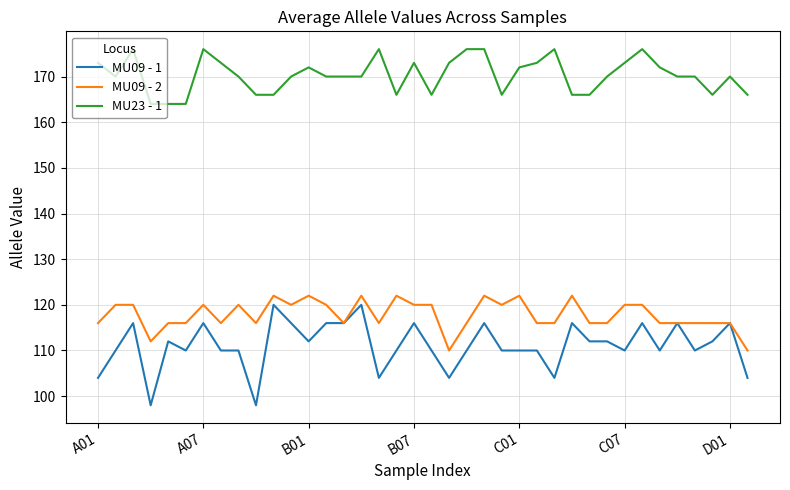

Does the chart display data point markers on the line(s)?

No